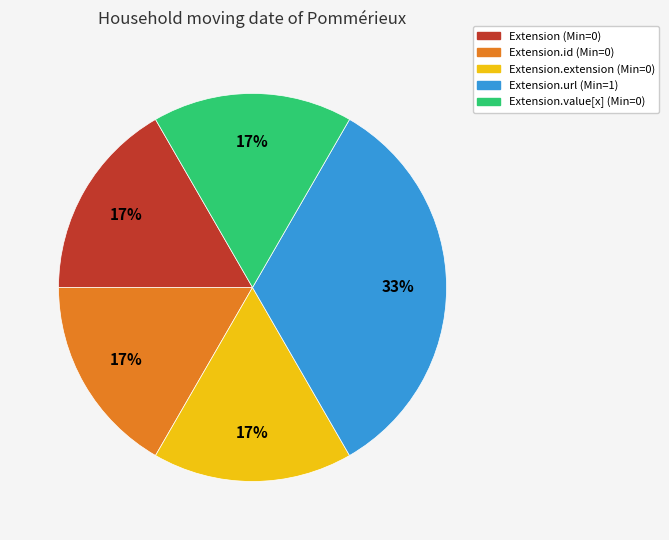

To the nearest percent, what is the average slice percentage?

20%